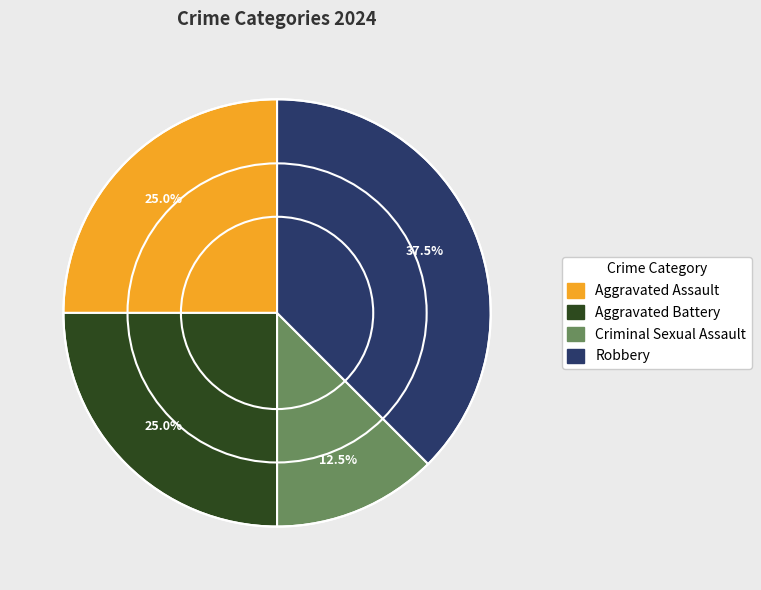

What portion of the pie excludes Aggravated Battery?

75.0%